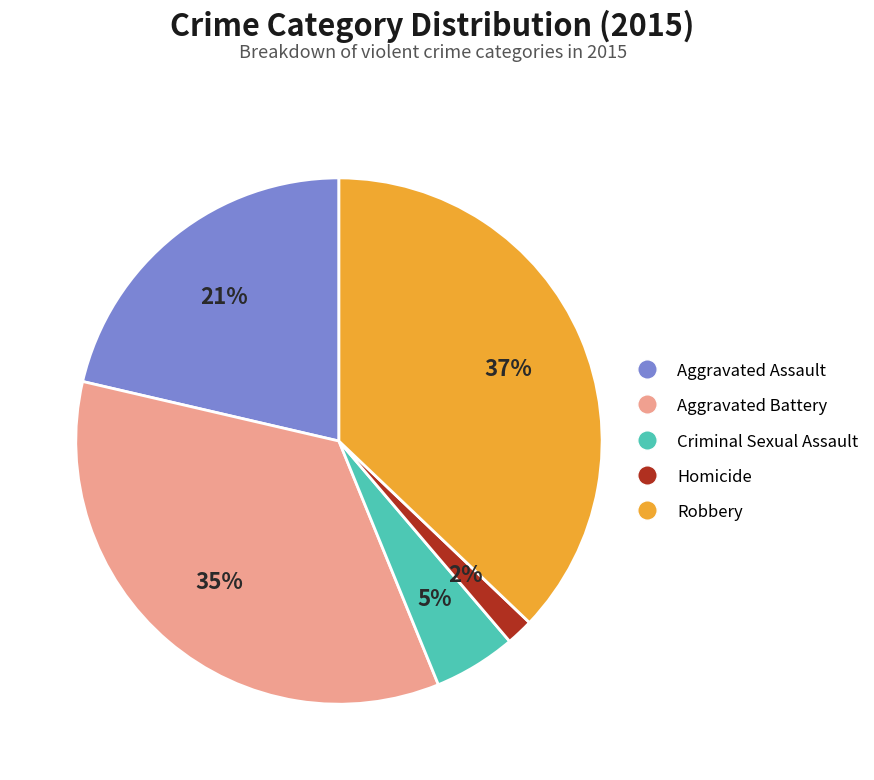

How many slices are in this pie chart?

5